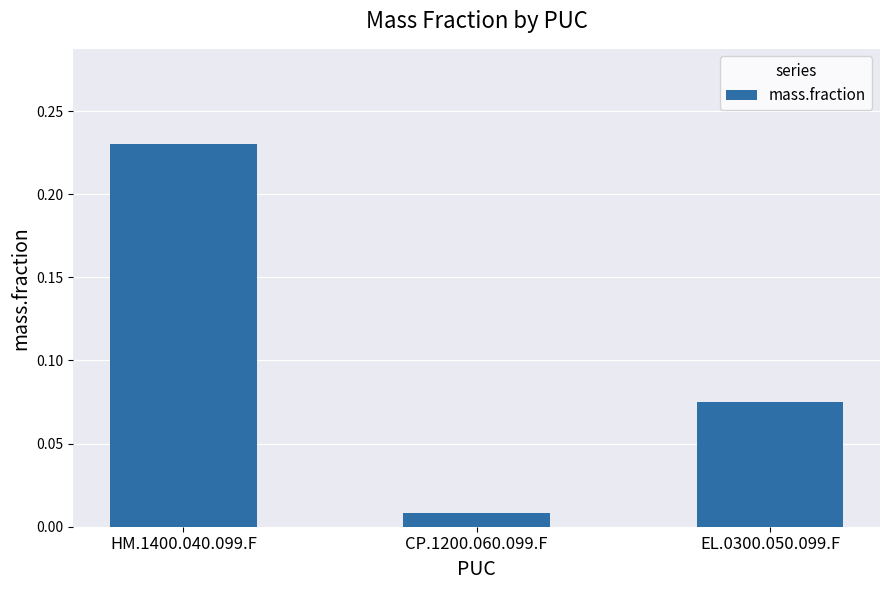

Which has a higher value, EL.0300.050.099.F or HM.1400.040.099.F?

HM.1400.040.099.F